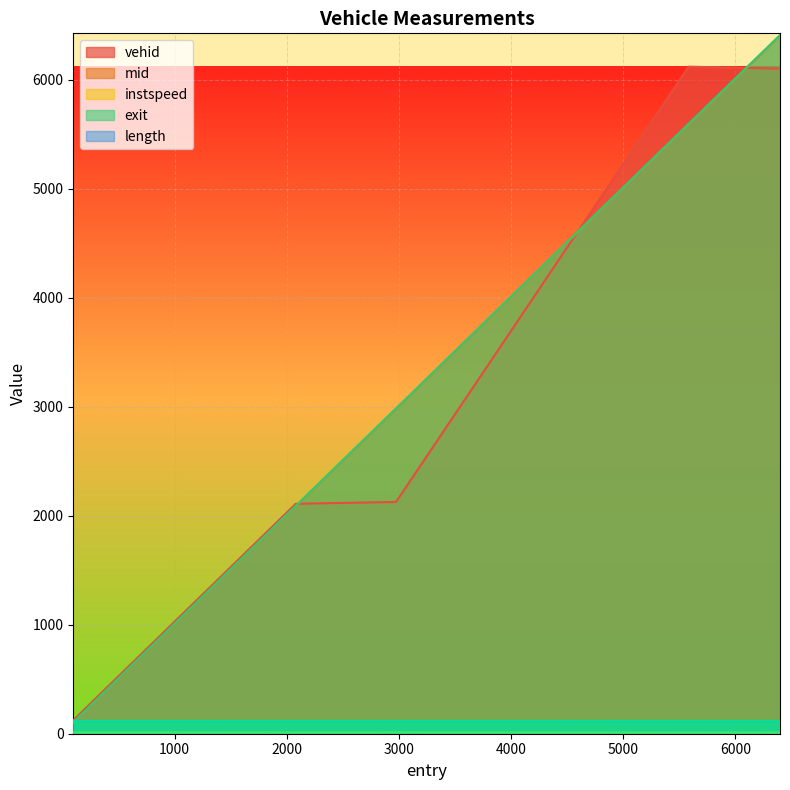

Where is the first local maximum for instspeed?

2975.0